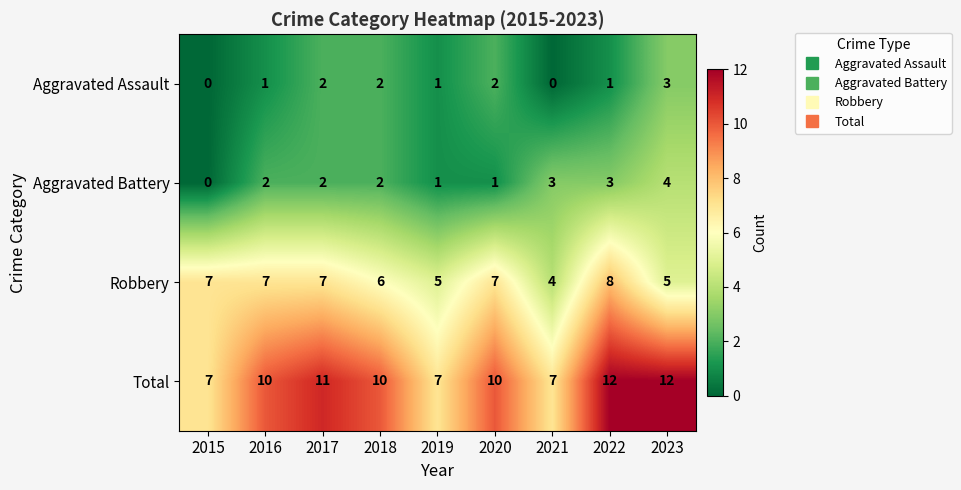

What is the maximum value shown in the chart?

12